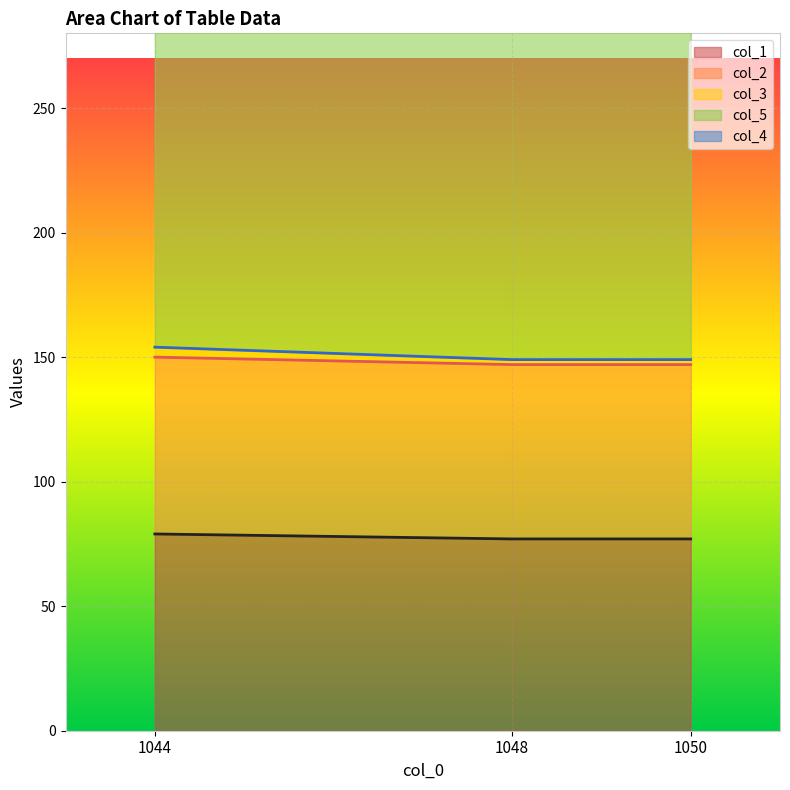

Which series has the widest spread of values?

col_3